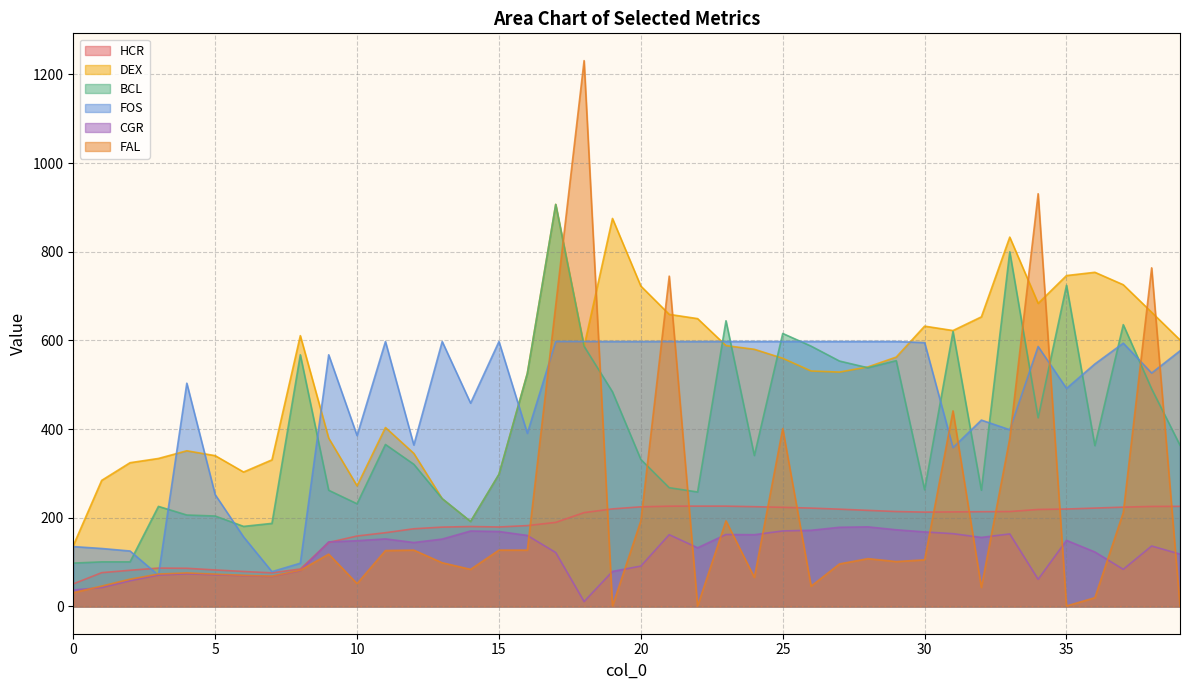

In CGR, how many points are higher than both neighbors (excluding endpoints)?

9